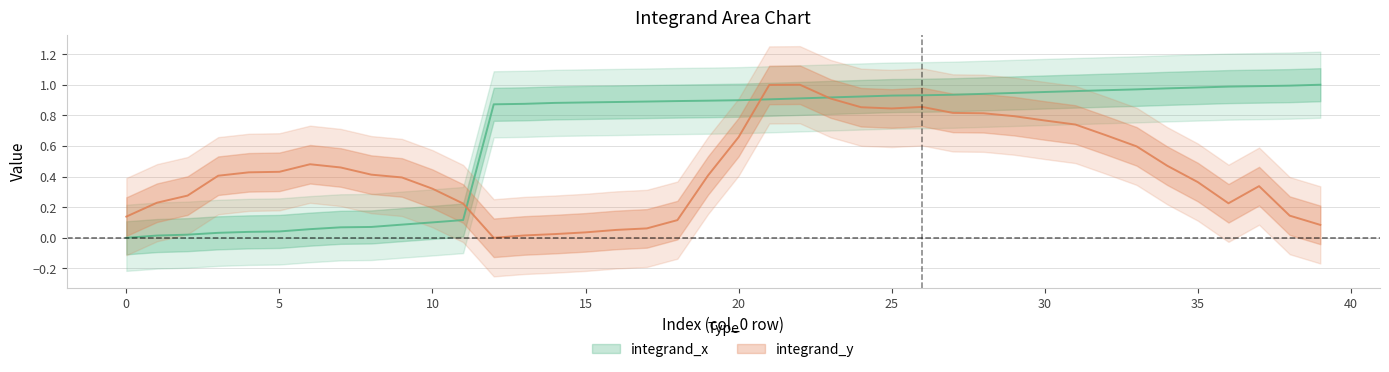

How many positive values are there?

39